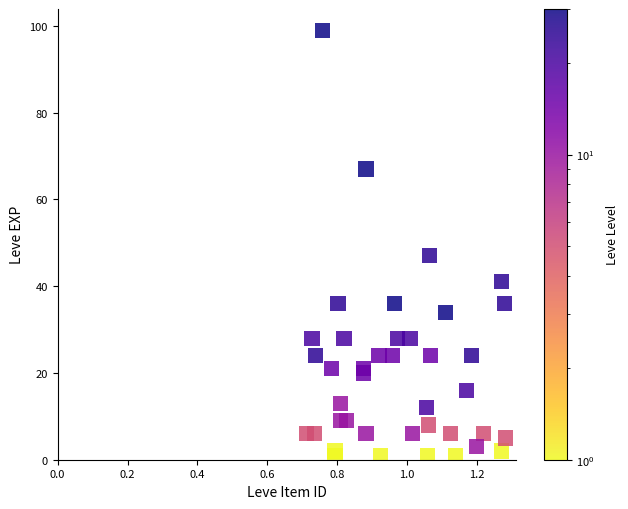

What Y value in the scatter plot is closest to 50?

47